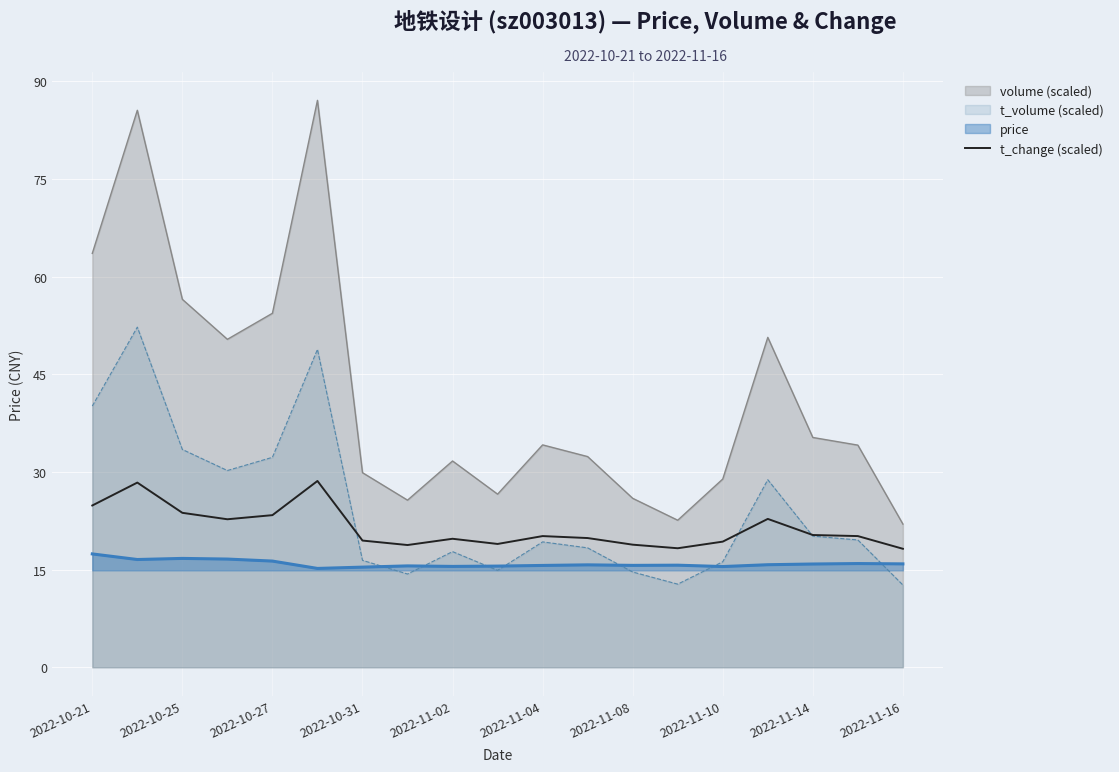

How many categories are shown in the chart?

19